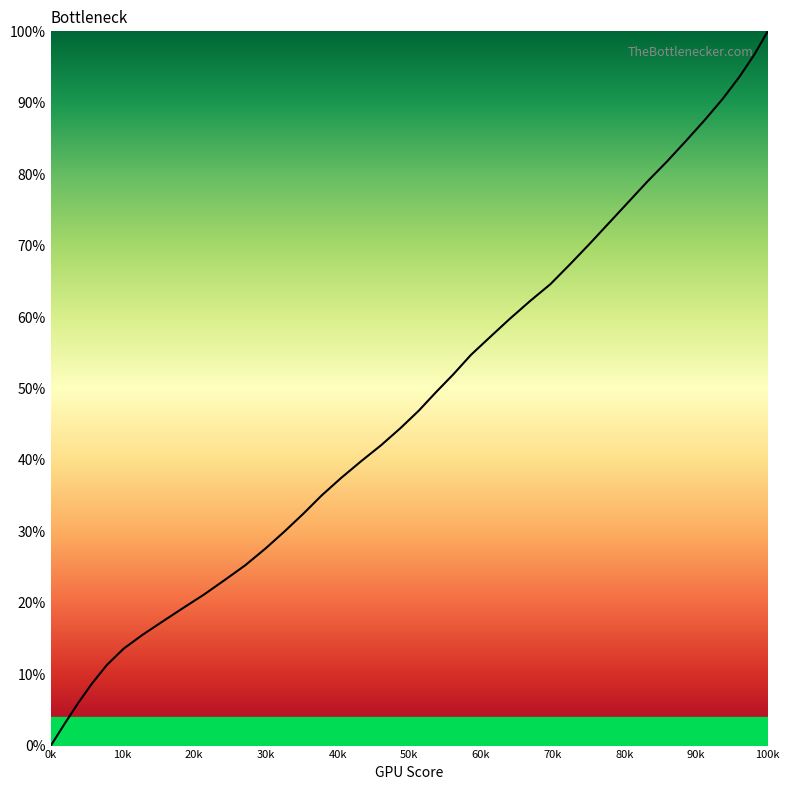

What is the greatest value displayed?

100.0